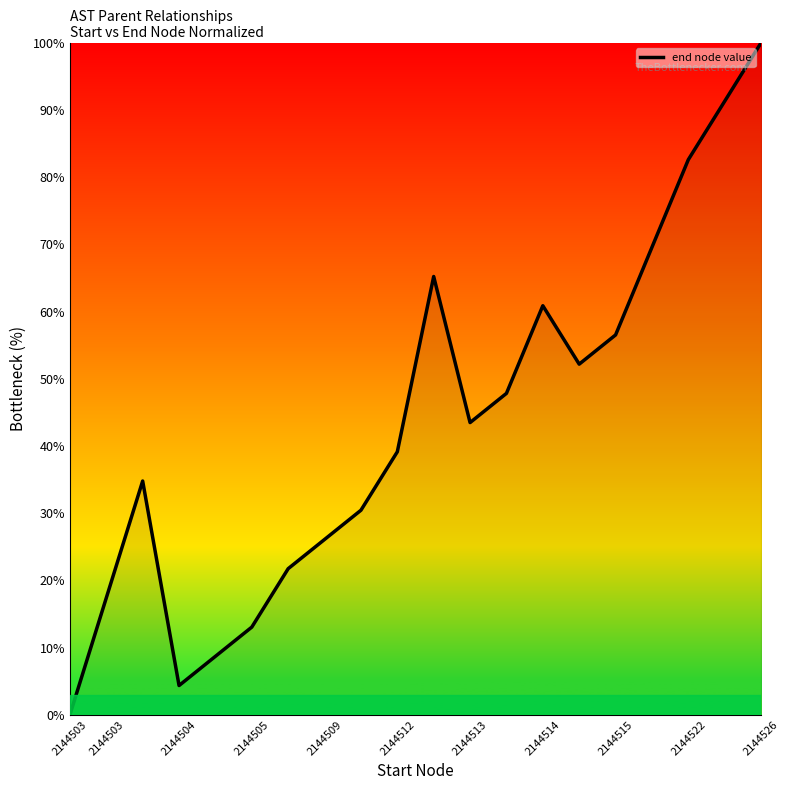

What is the greatest value displayed?

100.0